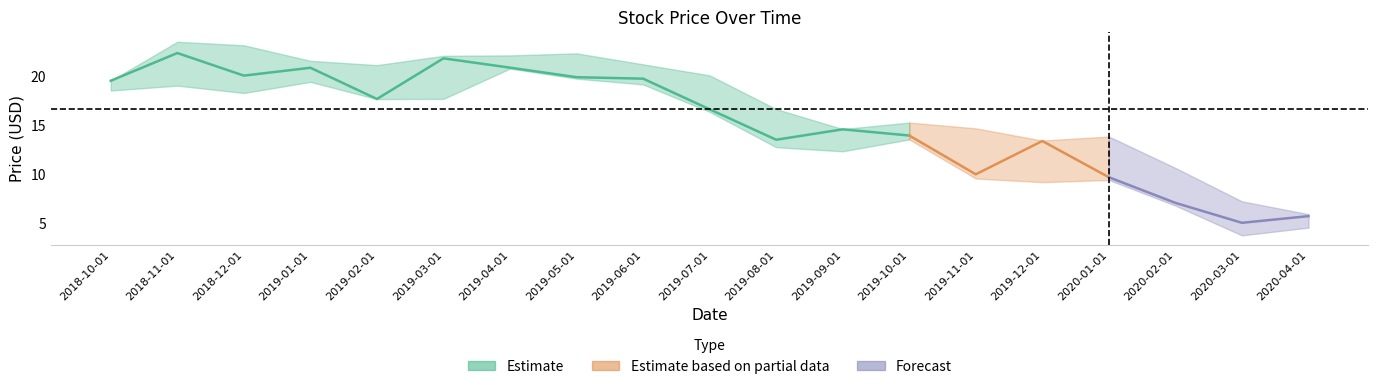

The value of Close at 2019-06-01 is 19.7. True or false?

True